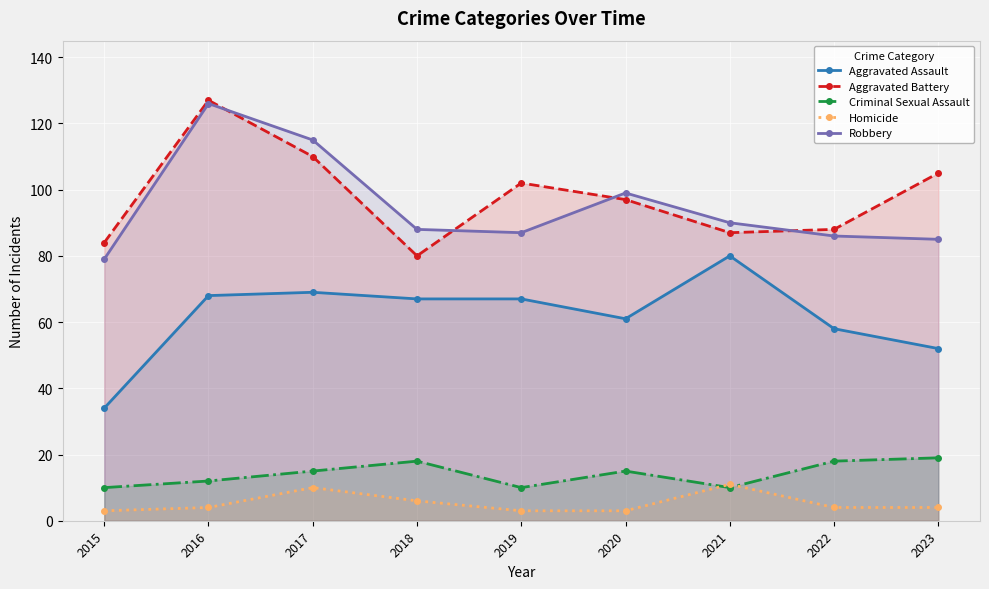

True or false: Aggravated Battery has a value of 165 at 2023.

False